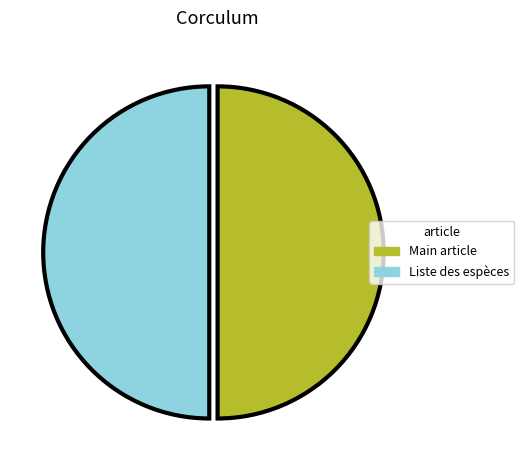

Count the number of slices in the pie.

2